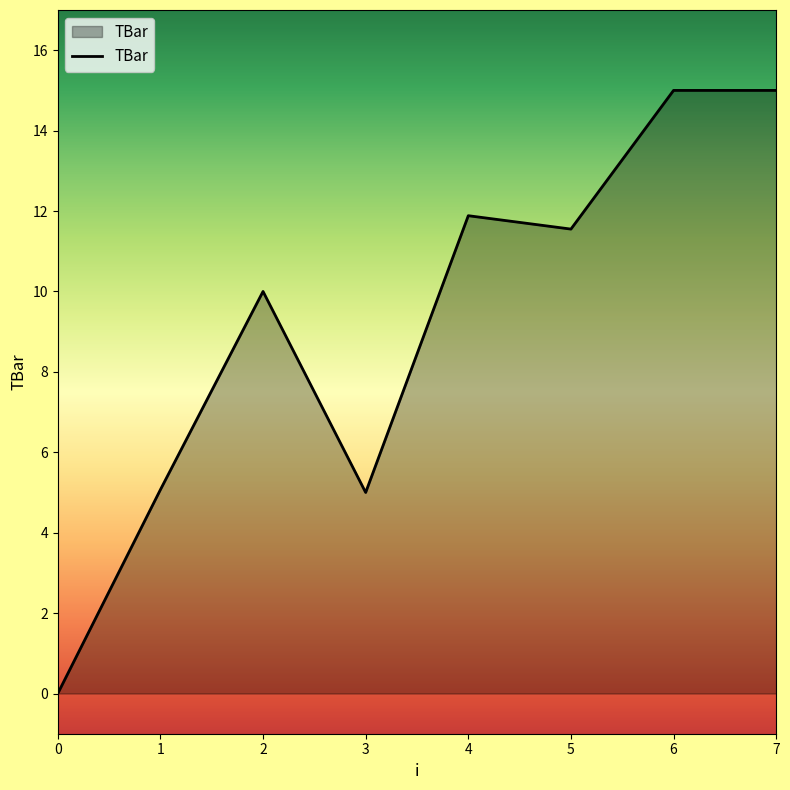

What is the change in value from 5 to 6?

+3.4